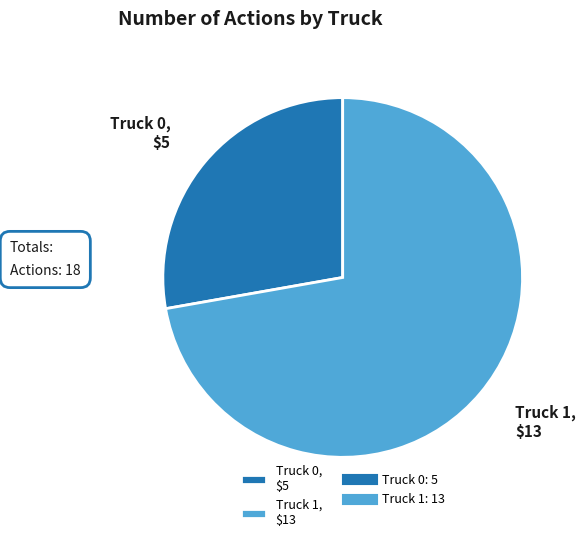

How many segments does this pie chart have?

2